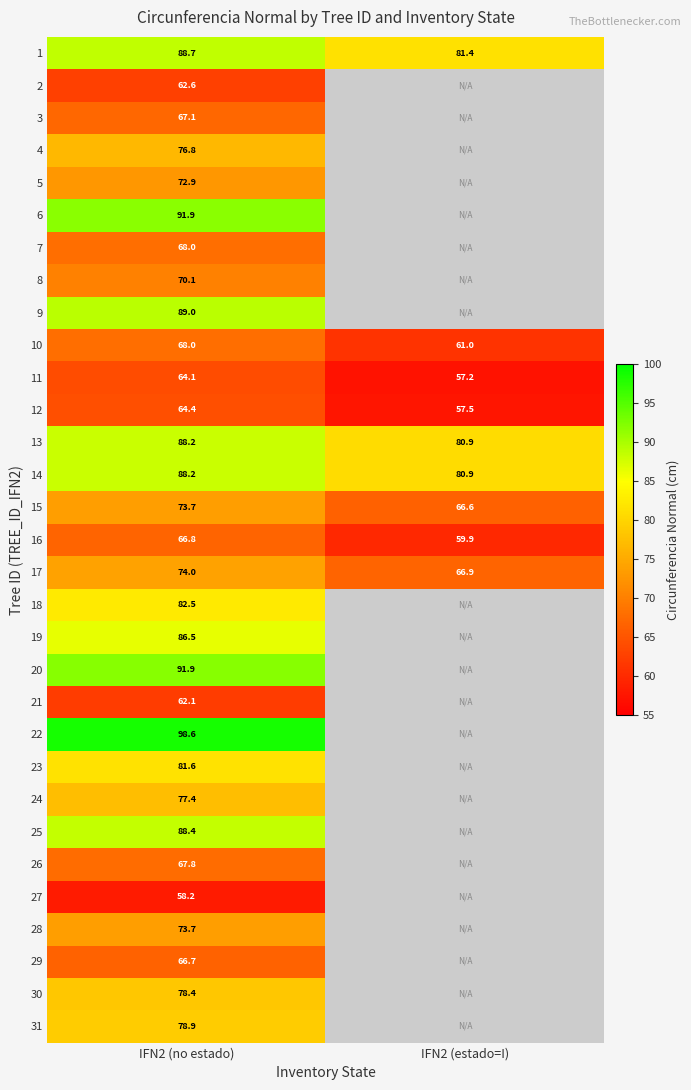

Is the value of 8 at IFN2 (no estado) greater than the value of 13 at IFN2 (no estado)?

No